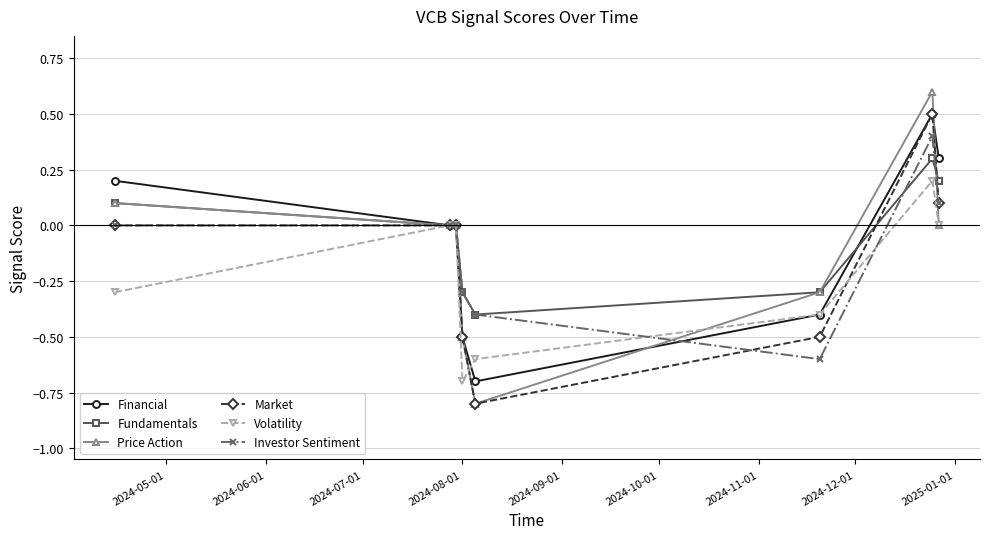

Which series has the largest range (max minus min)?

Price Action